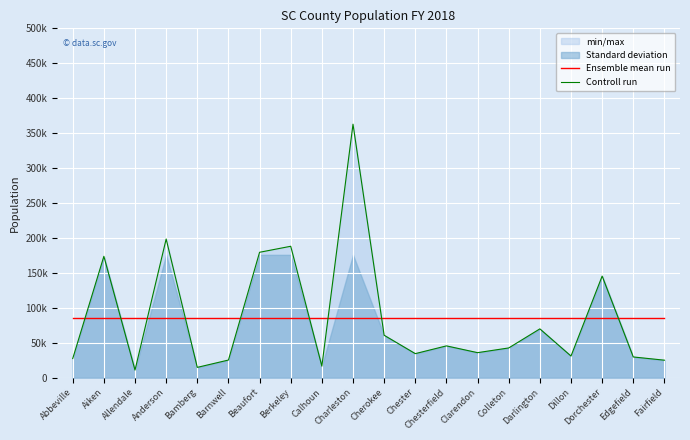

Reading left to right, extract all data points from this chart.

Ensemble mean run: Abbeville=85750.5	Aiken=85750.5	Allendale=85750.5	Anderson=85750.5	Bamberg=85750.5	Barnwell=85750.5	Beaufort=85750.5	Berkeley=85750.5	Calhoun=85750.5	Charleston=85750.5	Cherokee=85750.5	Chester=85750.5	Chesterfield=85750.5	Clarendon=85750.5	Colleton=85750.5	Darlington=85750.5	Dillon=85750.5	Dorchester=85750.5	Edgefield=85750.5	Fairfield=85750.5
Controll run: Abbeville=27250.0	Aiken=173630.0	Allendale=10760.0	Anderson=198380.0	Bamberg=14620.0	Barnwell=25120.0	Beaufort=179390.0	Berkeley=188000.0	Calhoun=16370.0	Charleston=362780.0	Cherokee=60570.0	Chester=34300.0	Chesterfield=45390.0	Clarendon=35690.0	Colleton=42440.0	Darlington=69730.0	Dillon=30840.0	Dorchester=145320.0	Edgefield=29530.0	Fairfield=24900.0